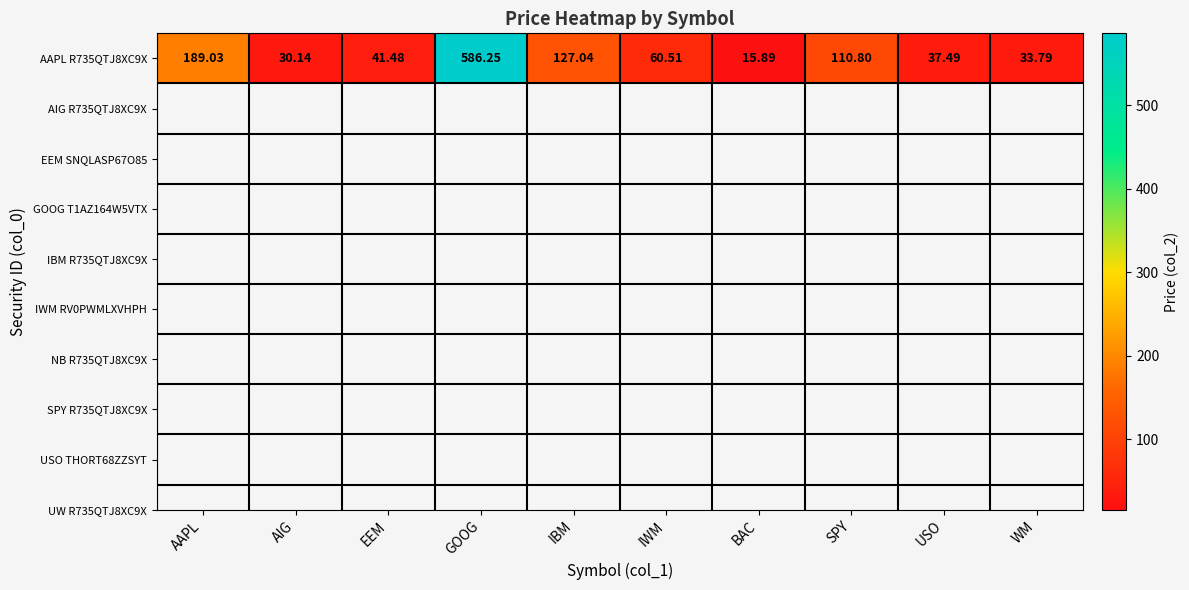

The chart shows a value of 39.2 at AIG. True or false?

False